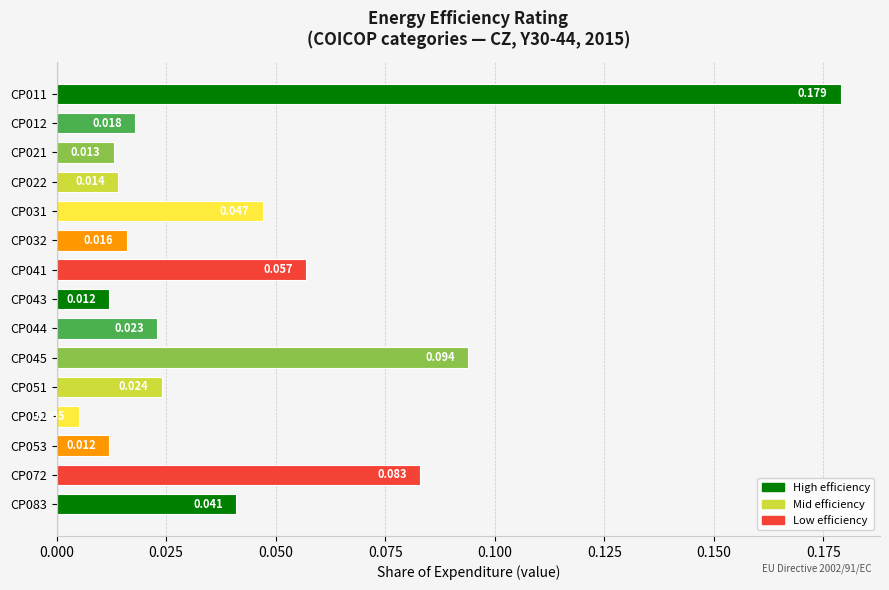

How many categories are shown in the chart?

15